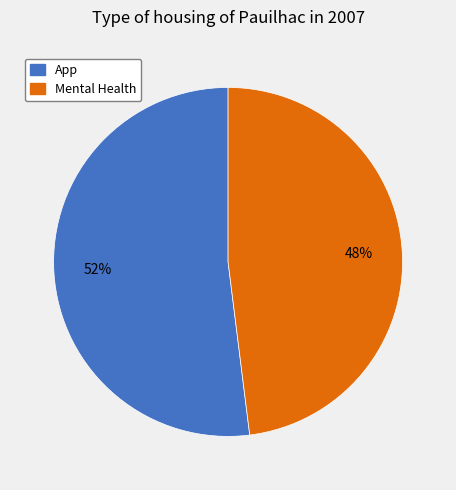

Combined, do App and Mental Health account for over 50%?

Yes